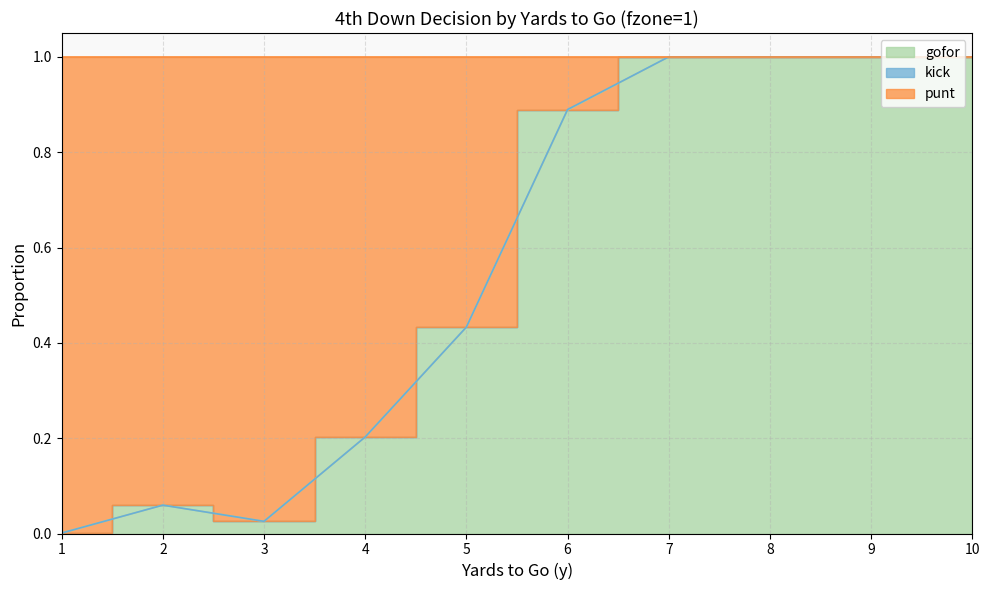

At how many categories does at least one series exceed 0?

10